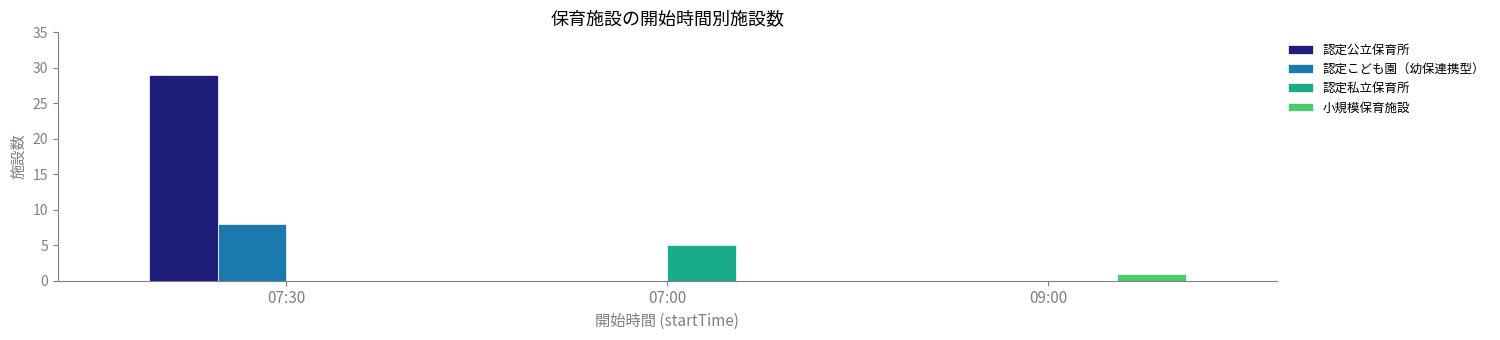

At which category is the sum across all series the highest?

07:30